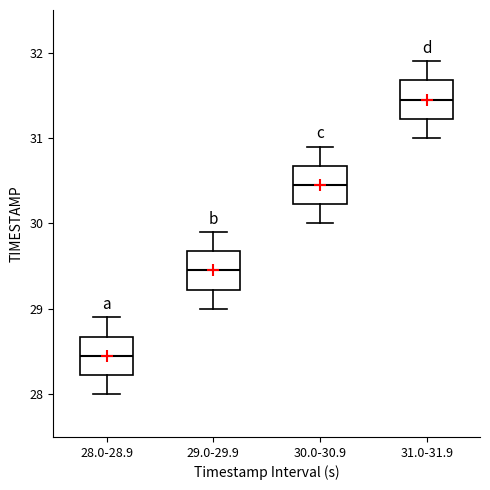

Reading left to right, transcribe this box plot: for each box, give where its median line is, the range the box spans, and where its two whiskers end, as read against the y-axis. The values are not printed on the chart, so give them approximately, as read against the axis.

28.0-28.9: median 28.5, box 28.2 to 28.7, whiskers 28.0 to 28.9
29.0-29.9: median 29.5, box 29.2 to 29.7, whiskers 29.0 to 29.9
30.0-30.9: median 30.5, box 30.2 to 30.7, whiskers 30.0 to 30.9
31.0-31.9: median 31.5, box 31.2 to 31.7, whiskers 31.0 to 31.9